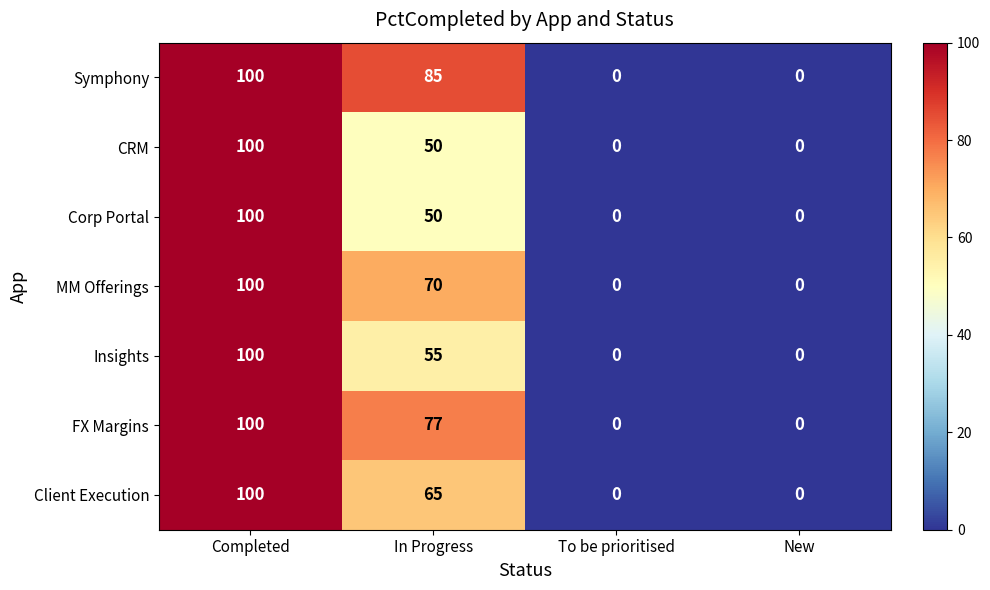

At which category does the chart reach its peak across all series?

Completed